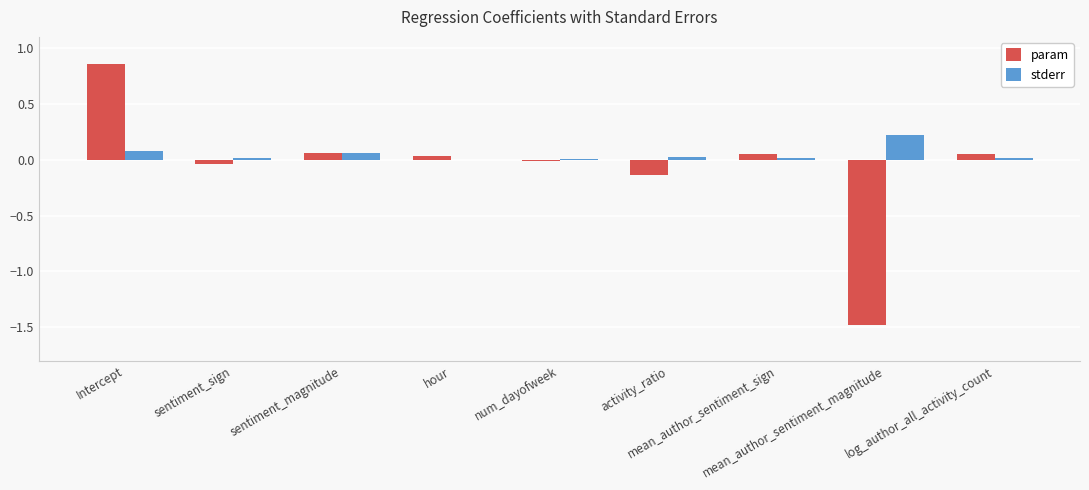

How many data points does each series have?

9